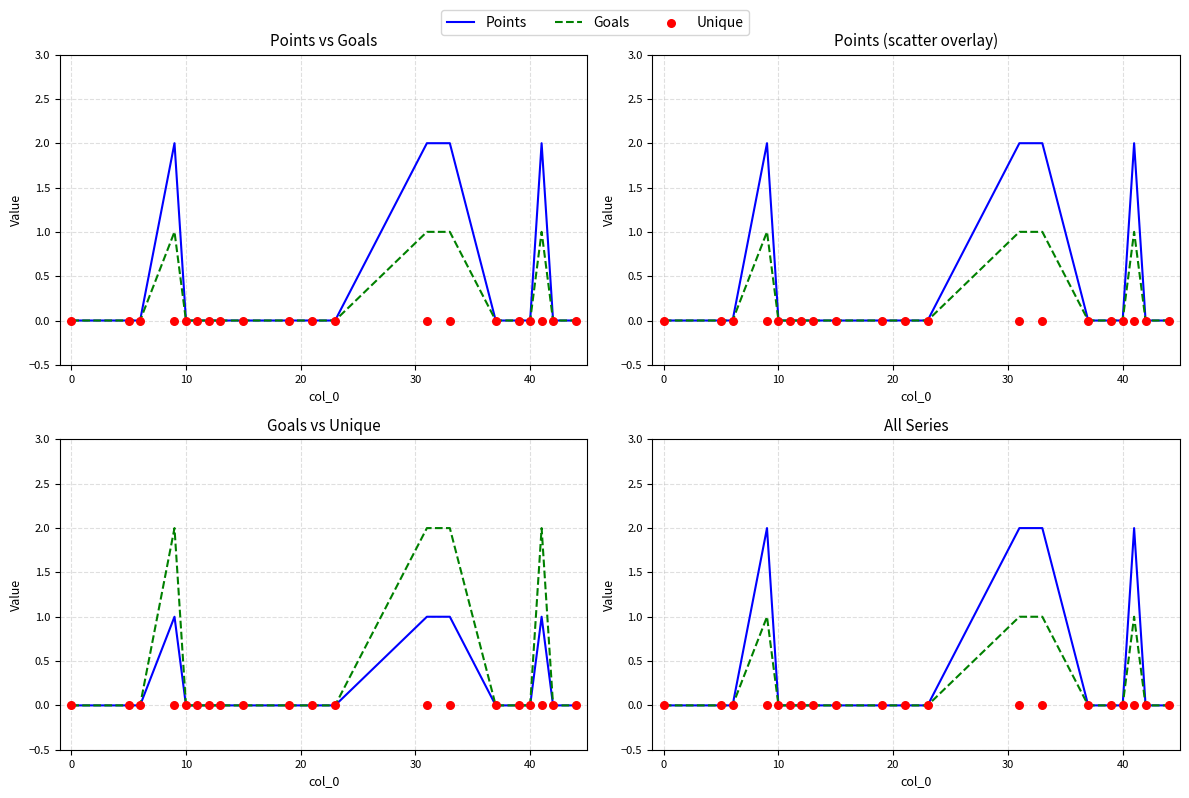

Which series reaches the maximum Y coordinate?

Points